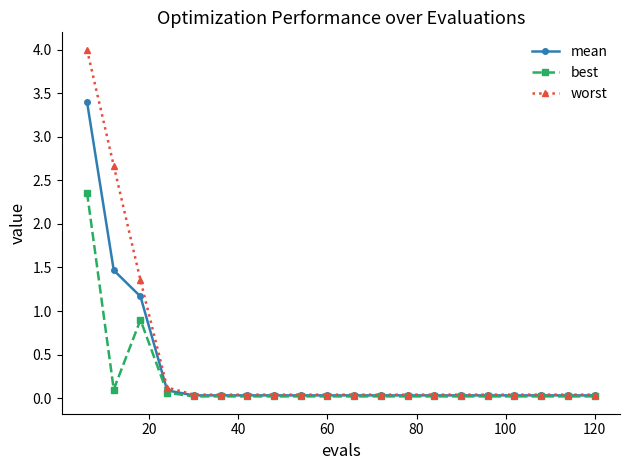

What is the highest value of the best series?

2.4